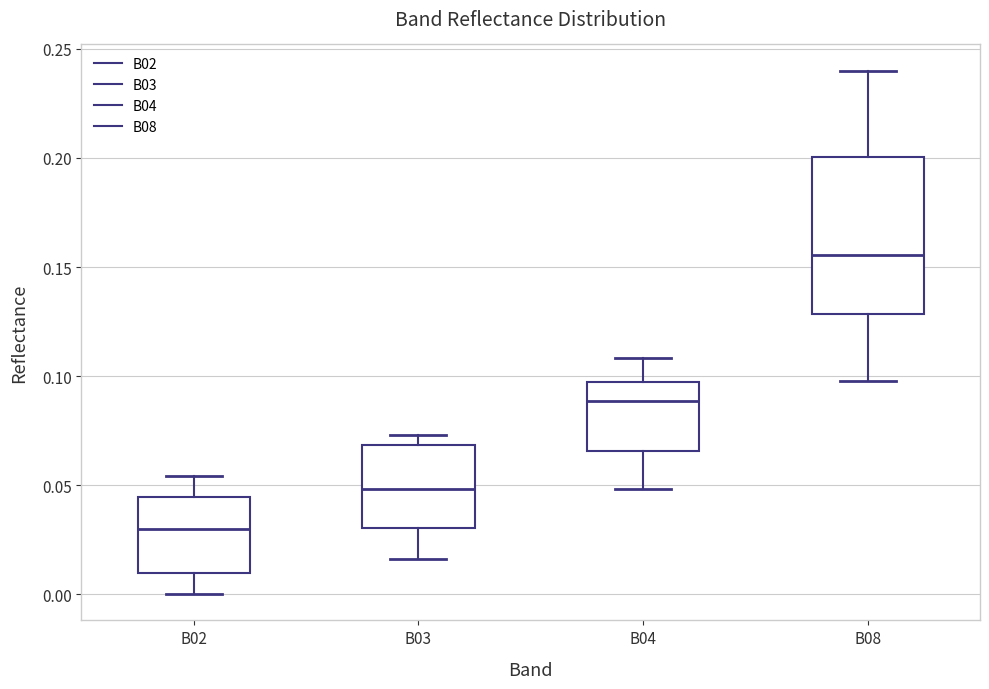

Reading left to right, transcribe this box plot: for each box, give where its median line is, the range the box spans, and where its two whiskers end, as read against the y-axis. The values are not printed on the chart, so give them approximately, as read against the axis.

B02: median 0.030, box 0.010 to 0.045, whiskers 0.000 to 0.055
B03: median 0.050, box 0.030 to 0.070, whiskers 0.015 to 0.075
B04: median 0.090, box 0.065 to 0.100, whiskers 0.050 to 0.110
B08: median 0.155, box 0.130 to 0.200, whiskers 0.100 to 0.240